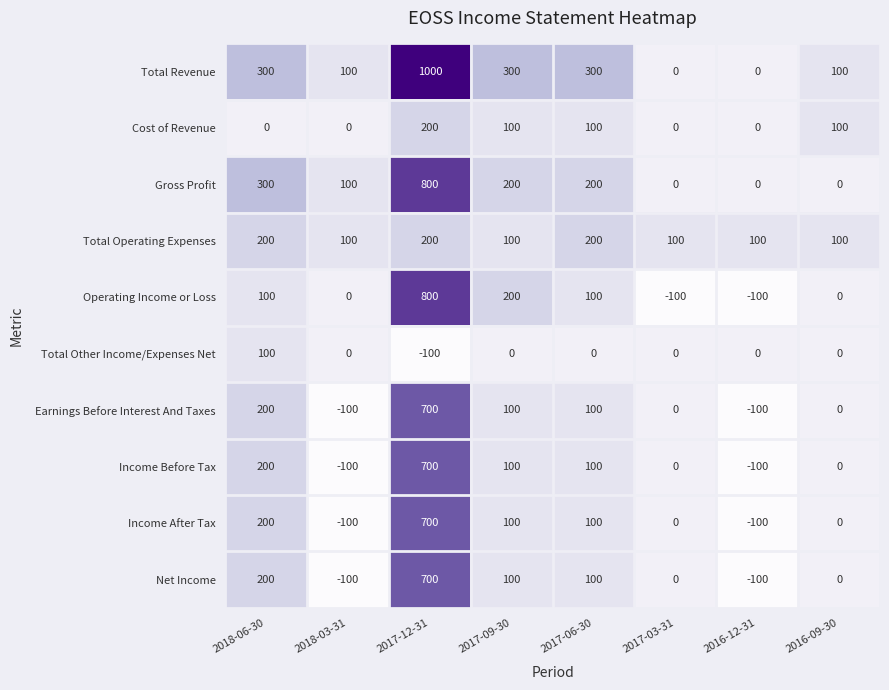

How many data points does each series have?

8